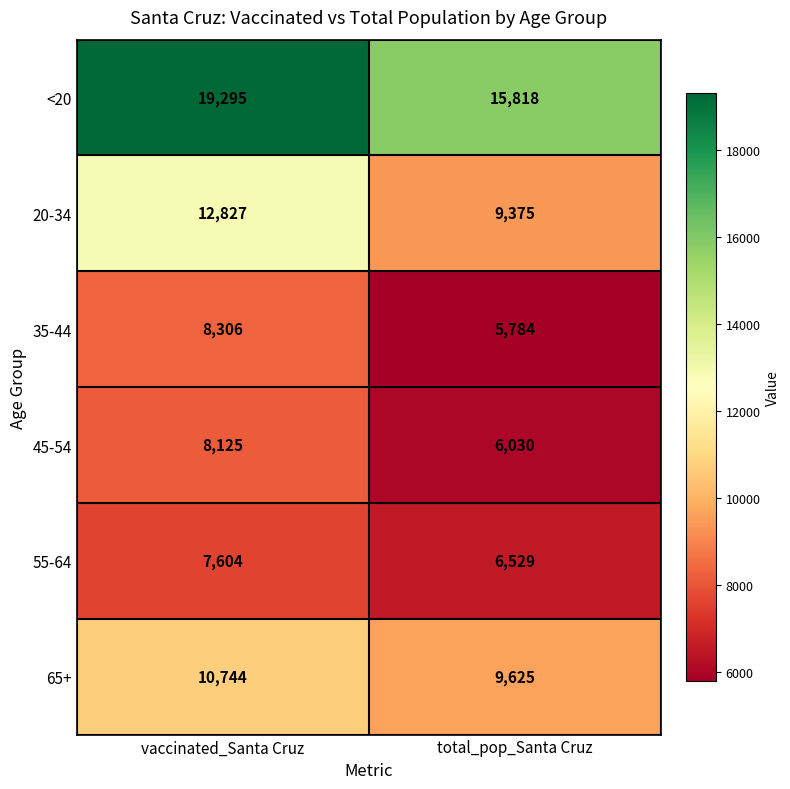

What is the sum of all <20 values?

35113